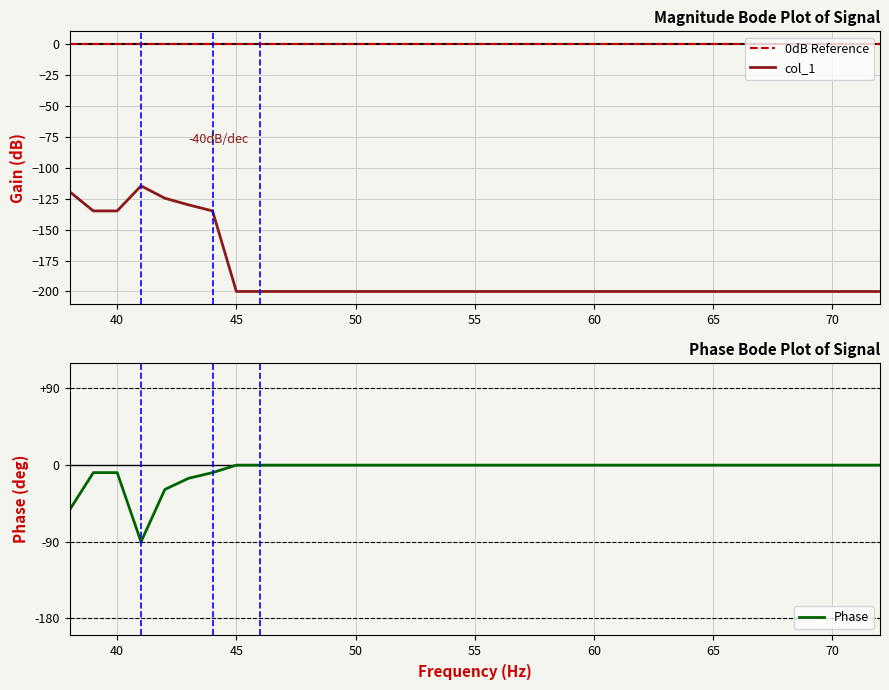

Is it true that Phase equals 0.0 at 70?

True